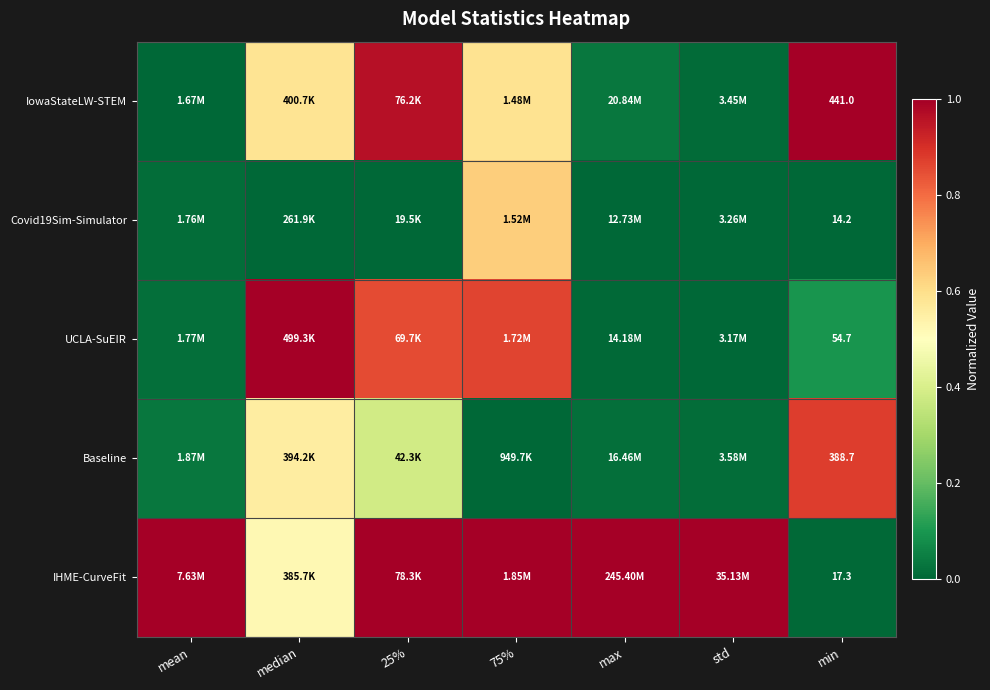

How many data points in Baseline are above 0?

6